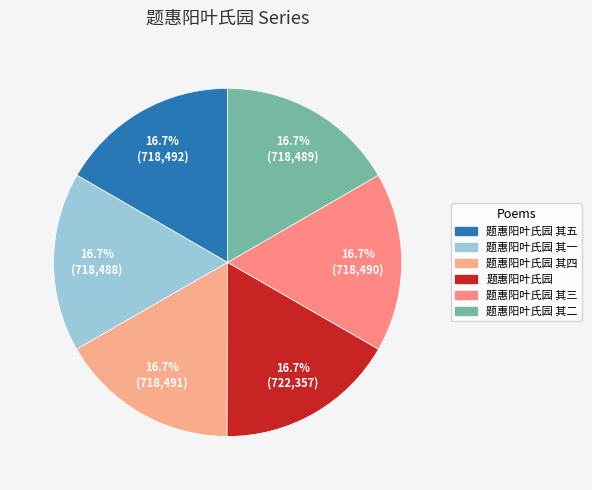

How many segments does this pie chart have?

6